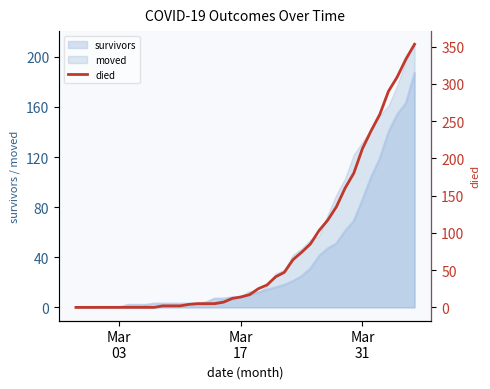

What is the maximum value for survivors?

187